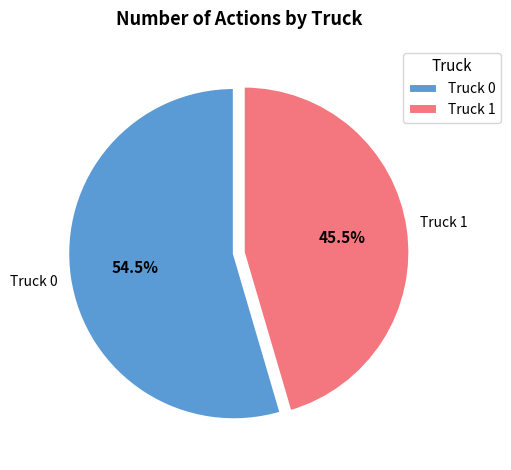

Does Truck 1 account for over 50% of the chart?

No